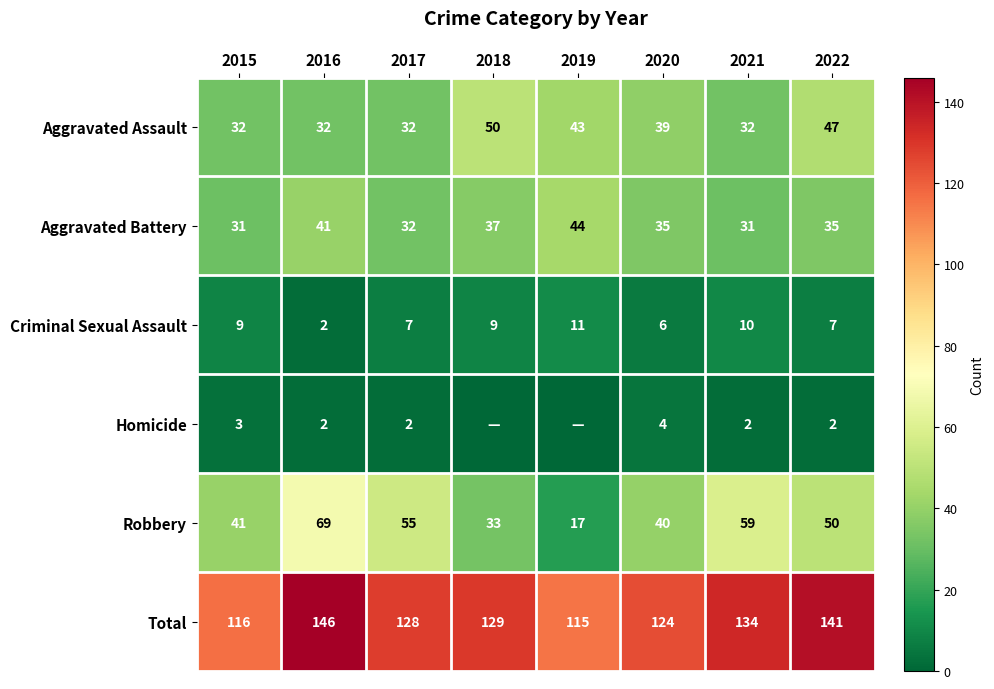

Count the number of categories in the chart.

8